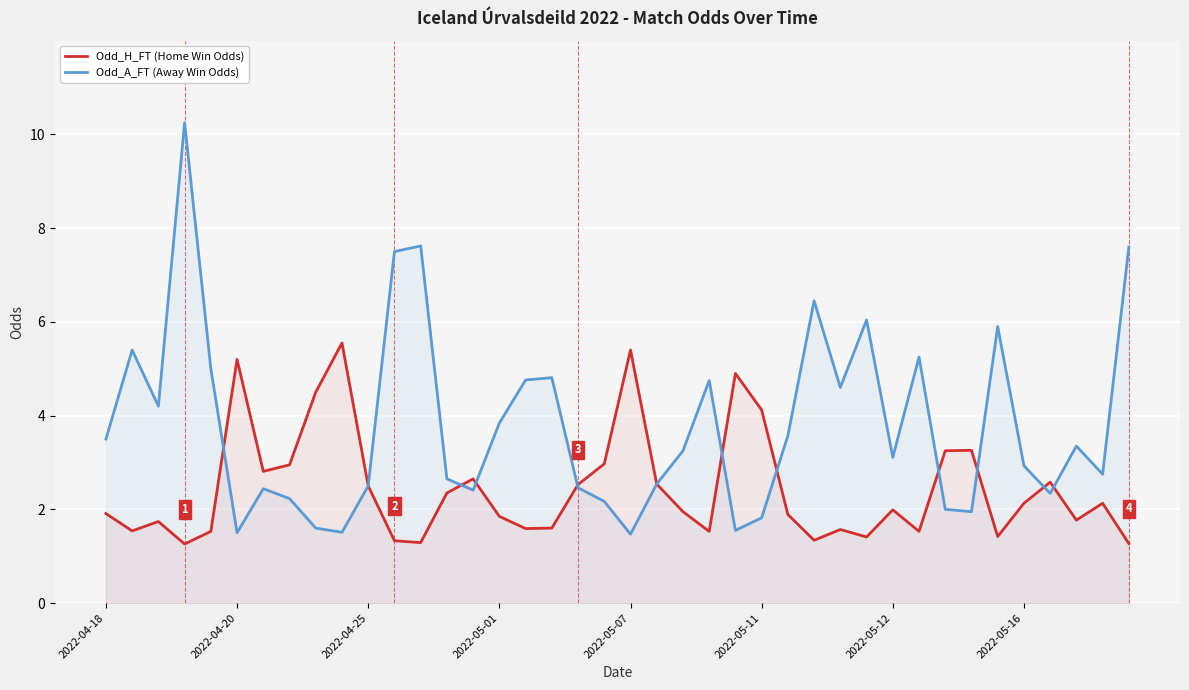

How many series are shown in this chart?

2